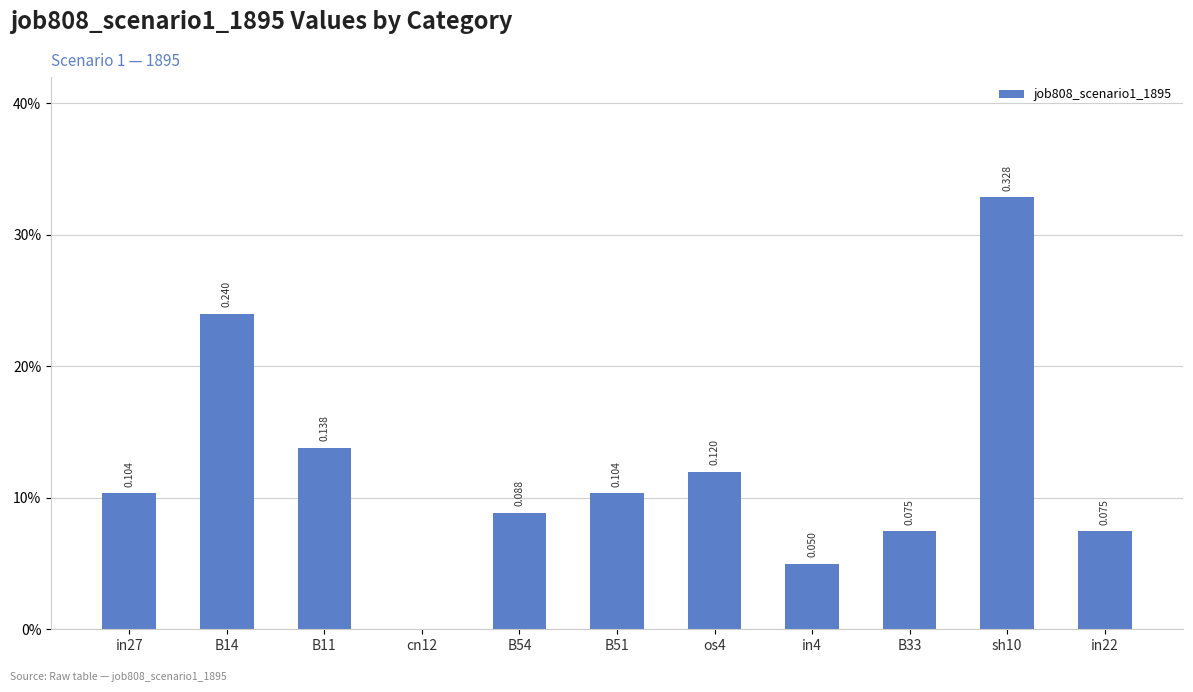

Count the number of values greater than 0.

10